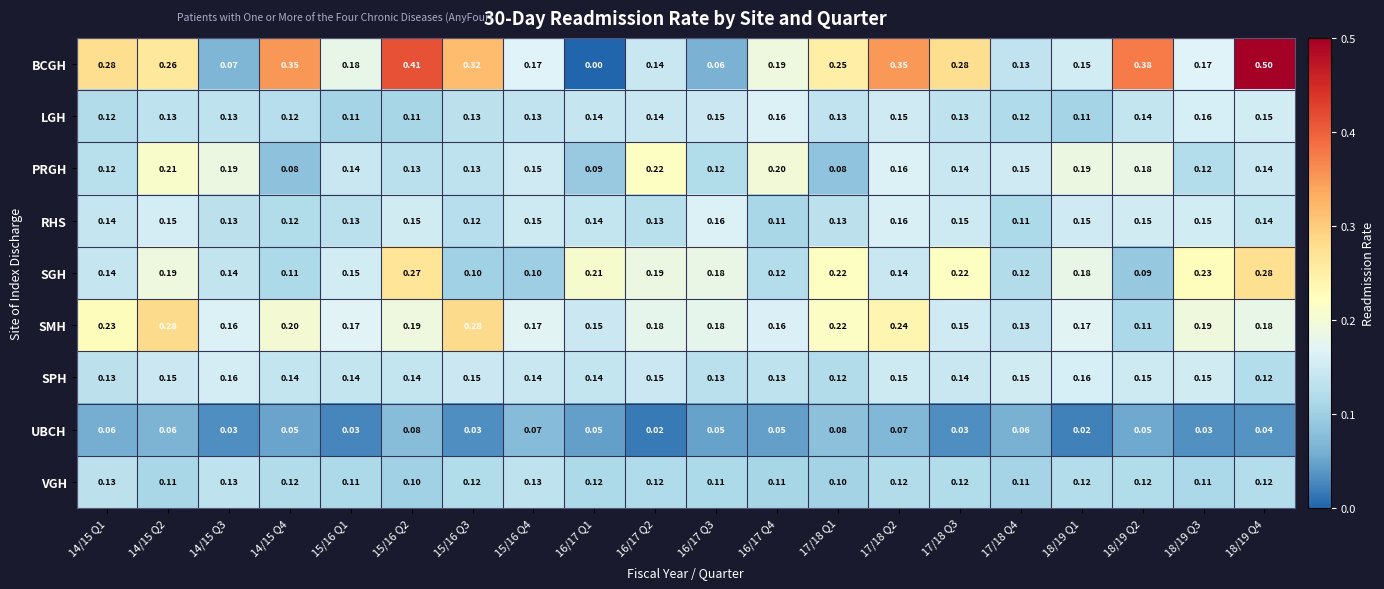

Which series has the largest total across all categories?

BCGH